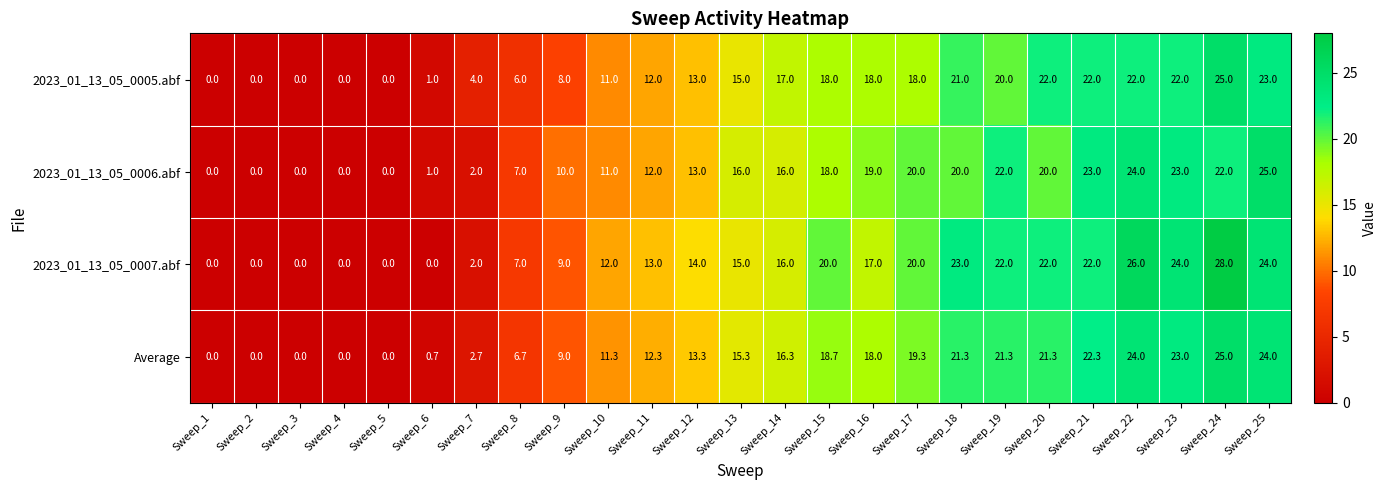

At which category is the sum across all series the highest?

Sweep_24